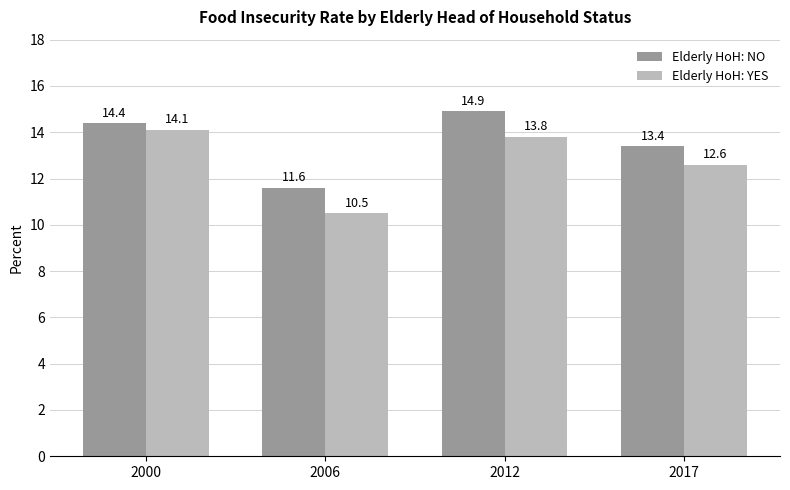

What is the value of the Elderly HoH: NO bar at the 3rd from the left?

14.9